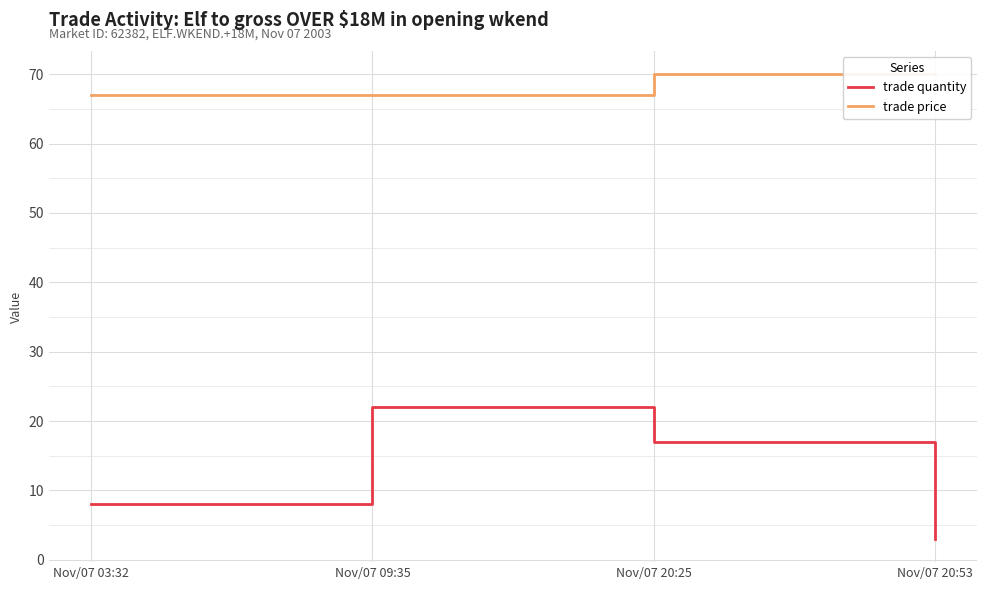

Which category has the highest value in the trade price series?

Nov/07 20:25